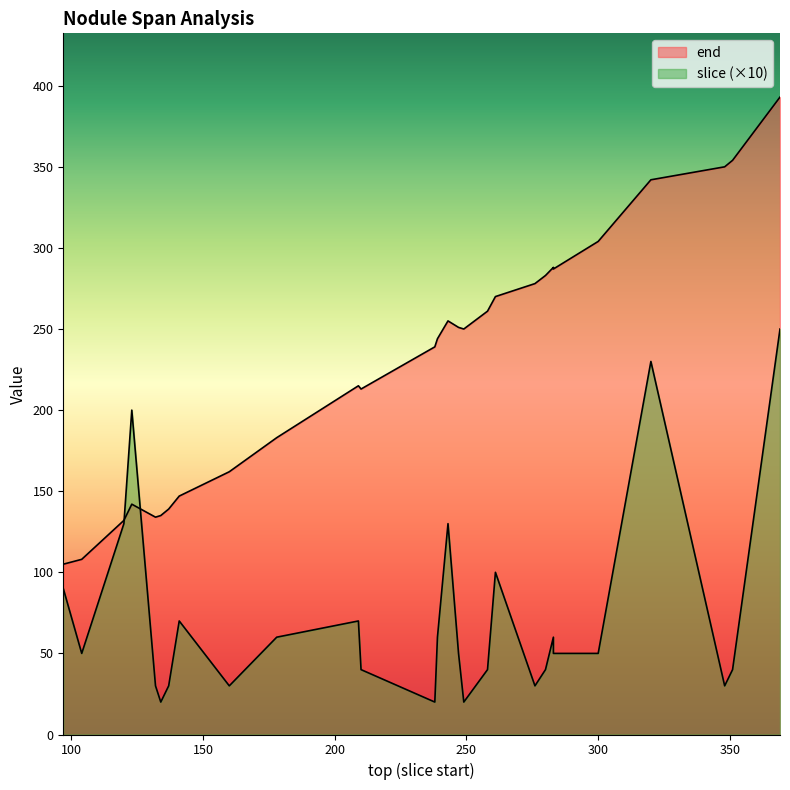

Reading right to left, list all the values displayed in this chart.

end: 369=393	283=287	141=147	351=354	287=291	283=288	276=278	210=213	178=183	134=135	132=134	104=108	320=342	300=304	290=294	243=255	238=239	123=142	120=132	97=105	348=350	258=261	247=251	239=244	249=250	160=162	280=283	209=215	137=139	139=143	261=270
slice: 369=25	283=5	141=7	351=4	287=5	283=6	276=3	210=4	178=6	134=2	132=3	104=5	320=23	300=5	290=5	243=13	238=2	123=20	120=13	97=9	348=3	258=4	247=5	239=6	249=2	160=3	280=4	209=7	137=3	139=5	261=10